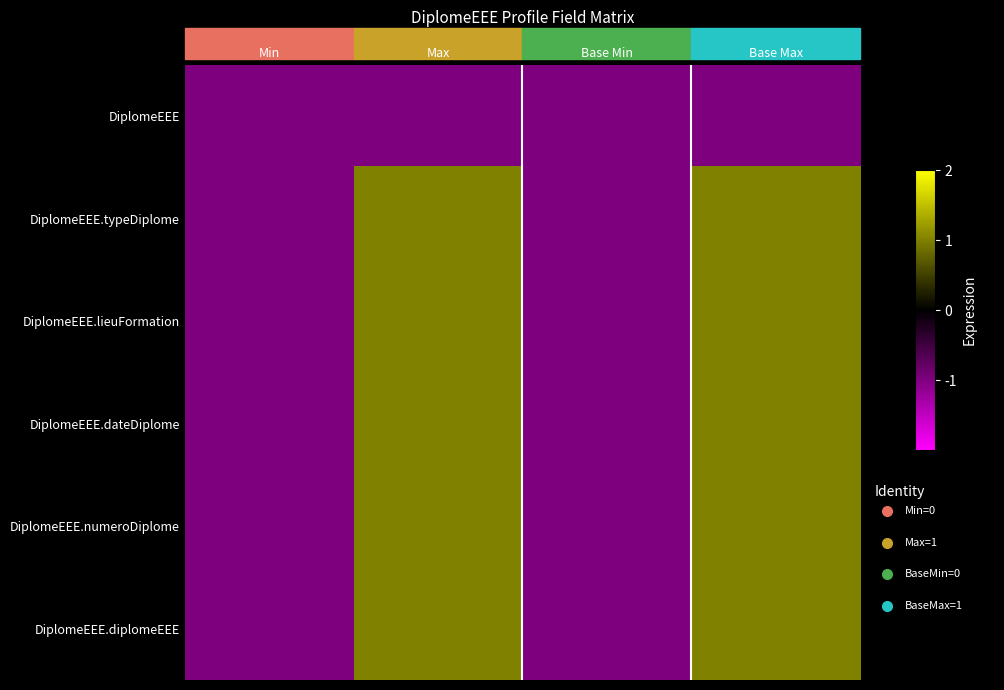

Reading left to right, list all the values displayed in this chart.

DiplomeEEE: Min=0	Max=0	Base Min=0	Base Max=0
DiplomeEEE.typeDiplome: Min=0	Max=1	Base Min=0	Base Max=1
DiplomeEEE.lieuFormation: Min=0	Max=1	Base Min=0	Base Max=1
DiplomeEEE.dateDiplome: Min=0	Max=1	Base Min=0	Base Max=1
DiplomeEEE.numeroDiplome: Min=0	Max=1	Base Min=0	Base Max=1
DiplomeEEE.diplomeEEE: Min=0	Max=1	Base Min=0	Base Max=1